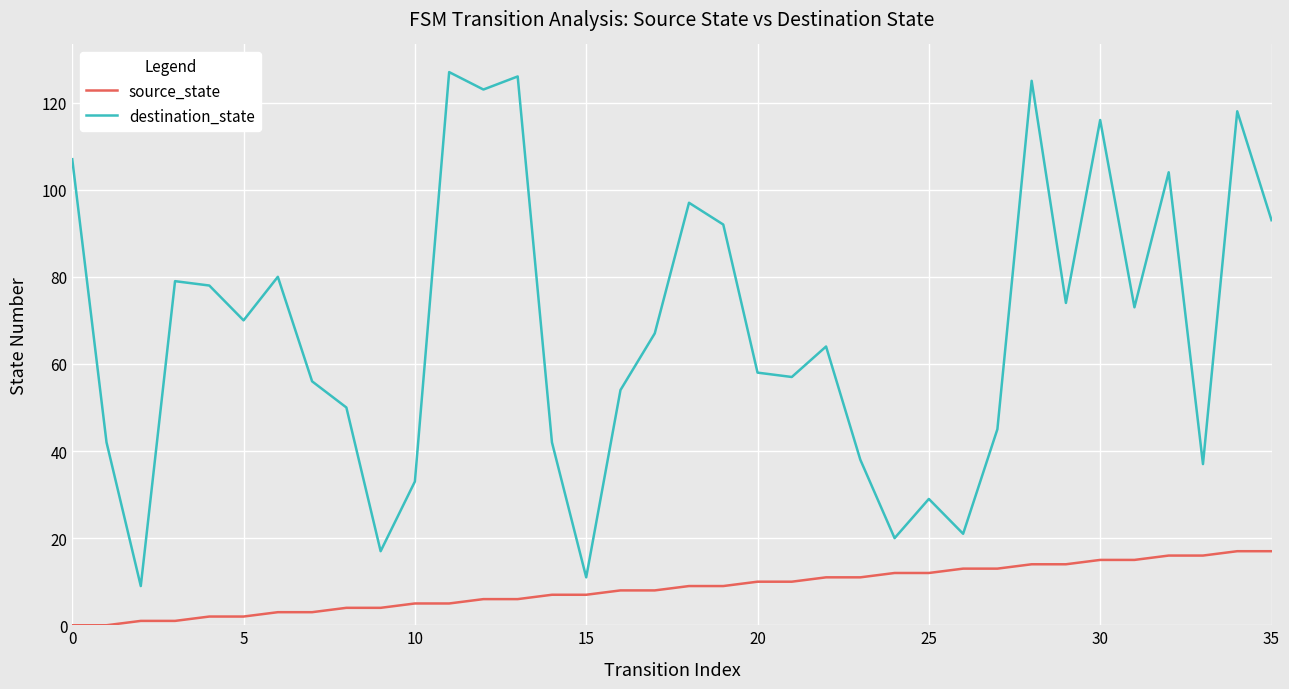

Which series has the largest total across all categories?

destination_state